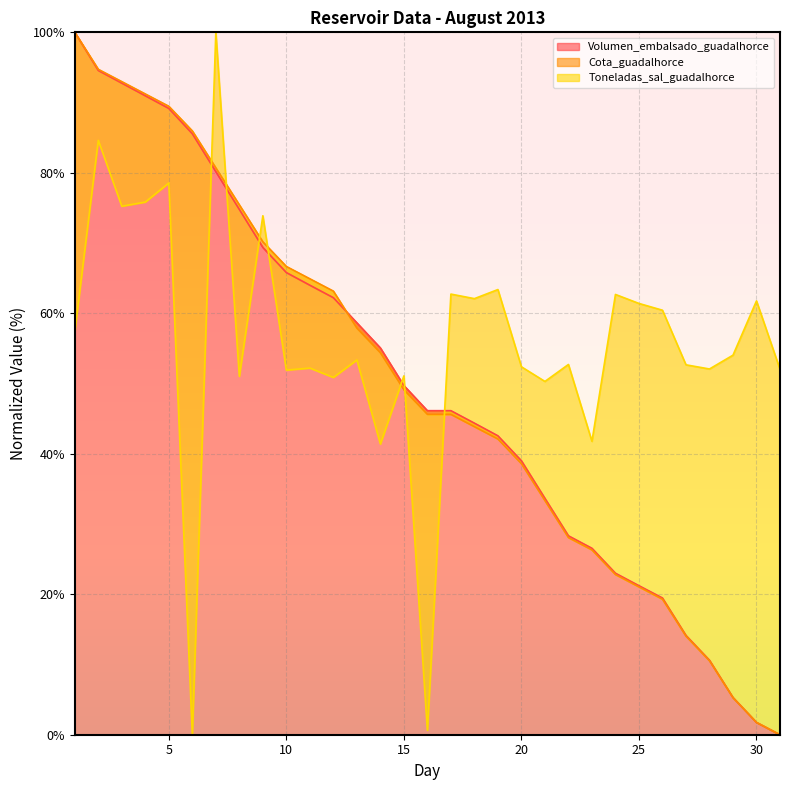

How many times do Volumen_embalsado_guadalhorce and Cota_guadalhorce cross each other?

2